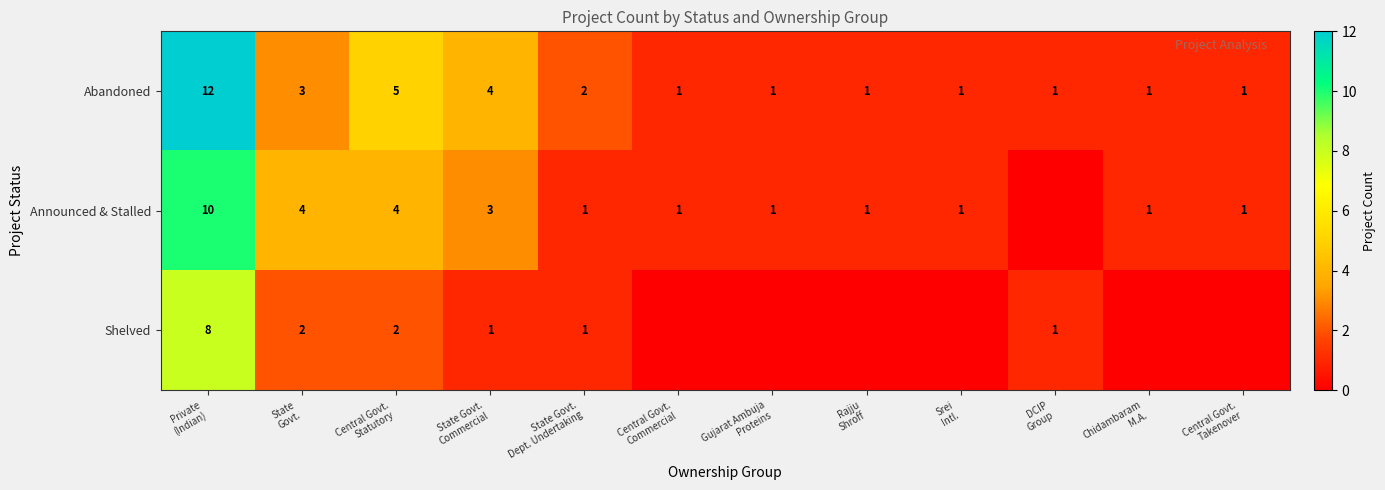

What is the sum of all Abandoned values?

33